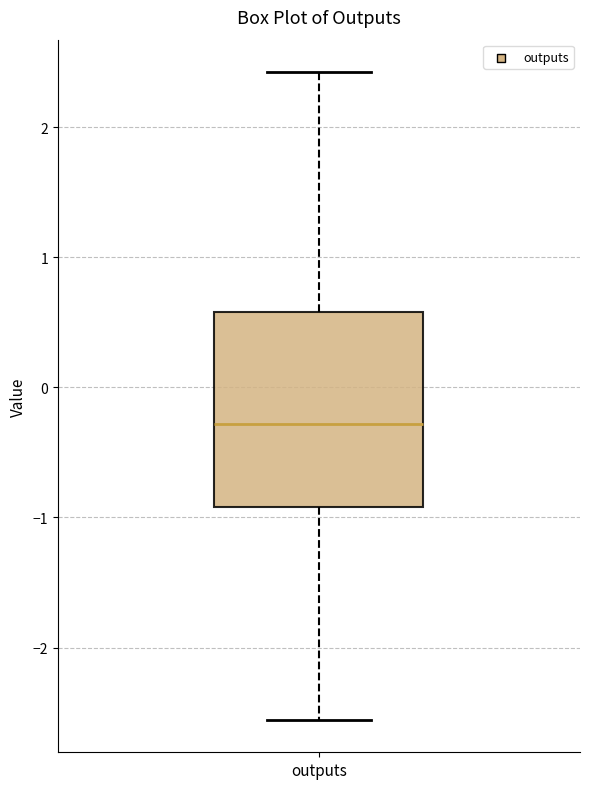

Read this box plot against the y-axis: the position of the median line, the range covered by the box, and the ends of both whiskers. The values are not printed on the chart, so give them approximately, as read against the axis.

median -0.3, box -0.9 to 0.6, whiskers -2.6 to 2.4